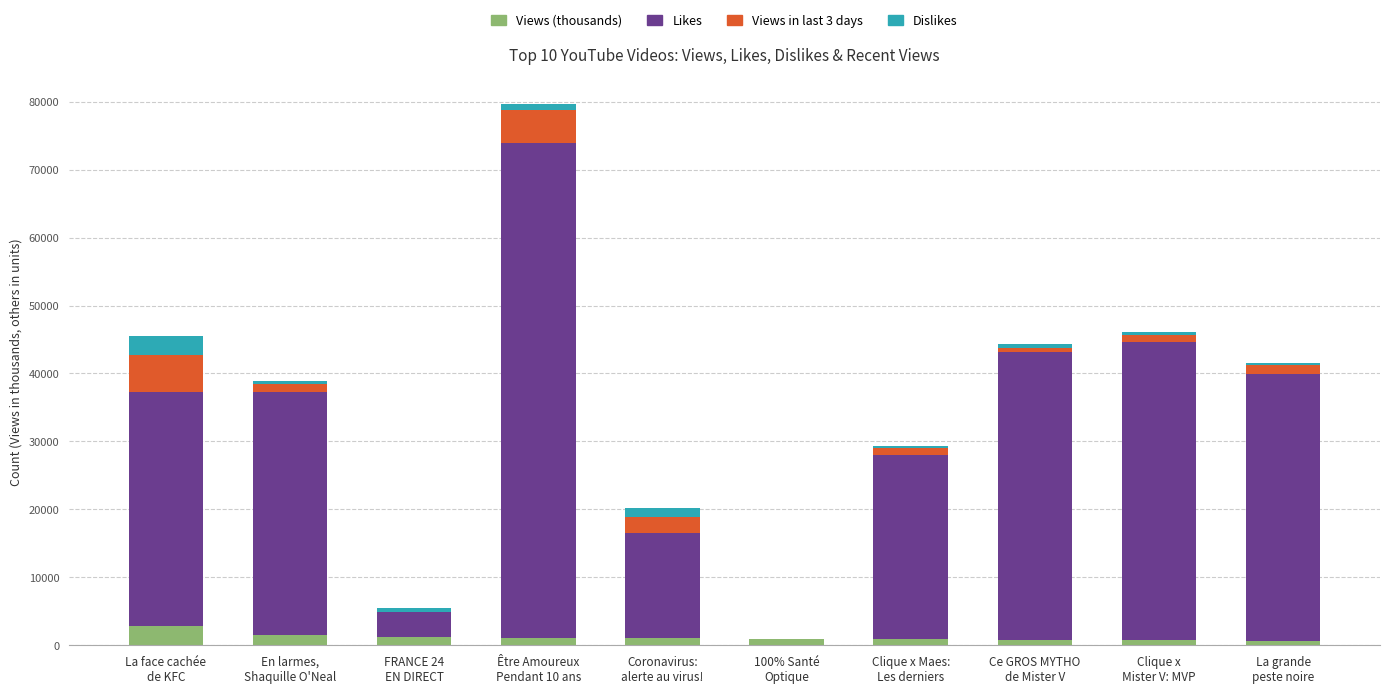

Are the bars grouped side by side (vs. stacked)?

No